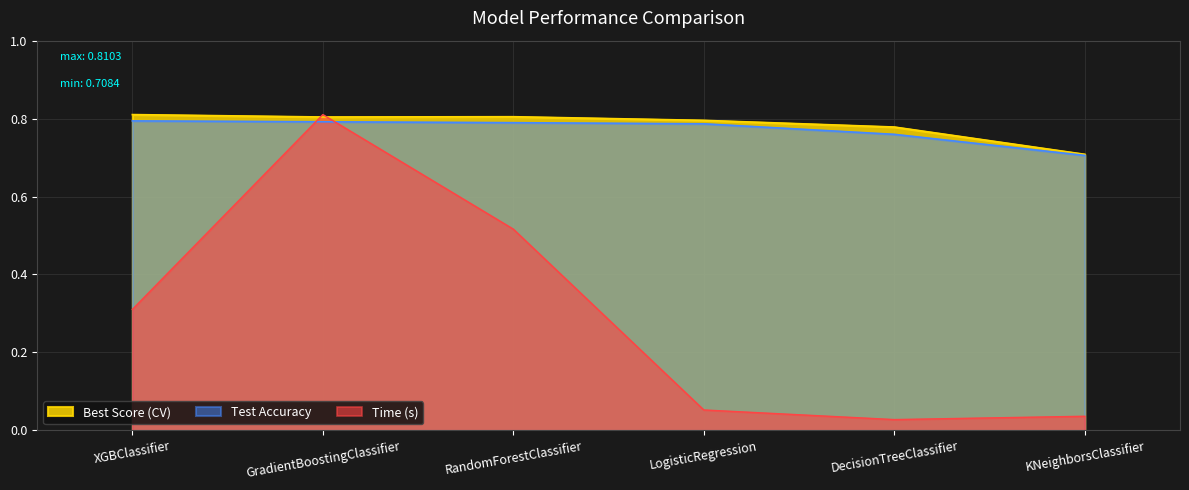

What is the maximum value shown in the chart?

0.8